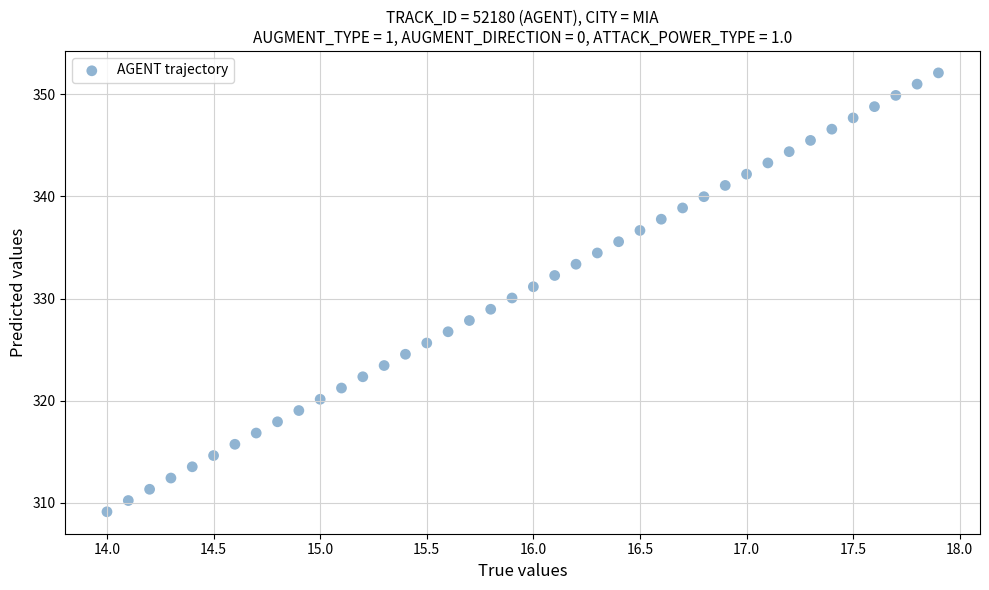

What is the range of Y values (max minus min)?

43.0